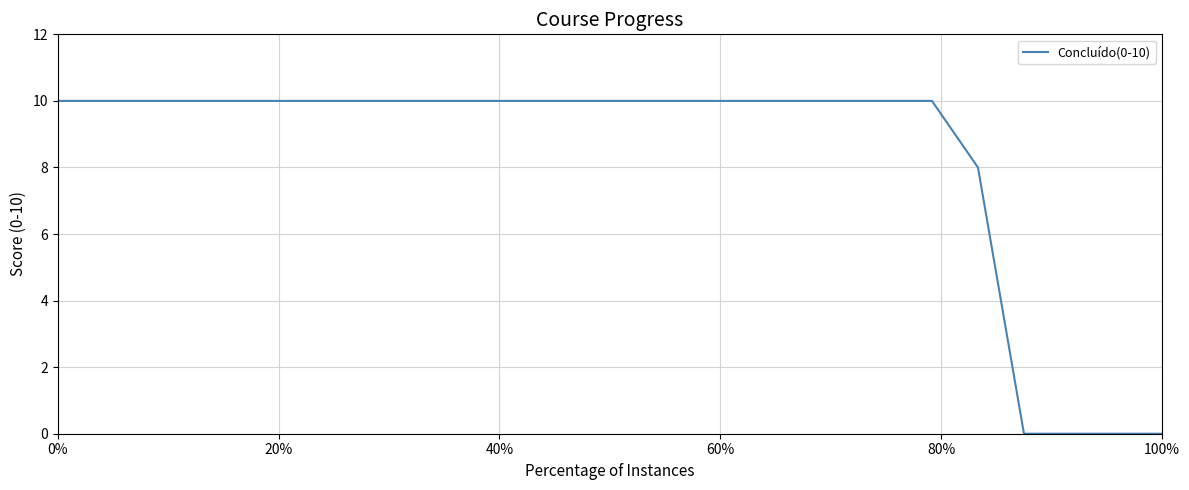

What is the maximum value shown in the chart?

10